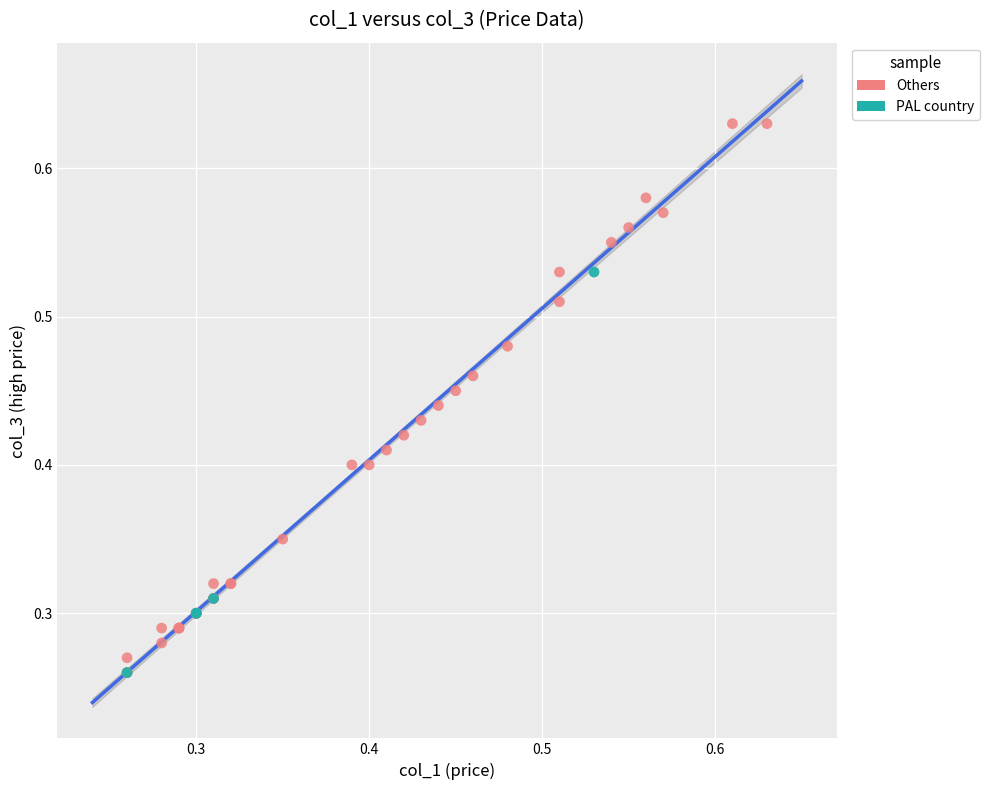

Which series reaches the maximum Y coordinate?

Others